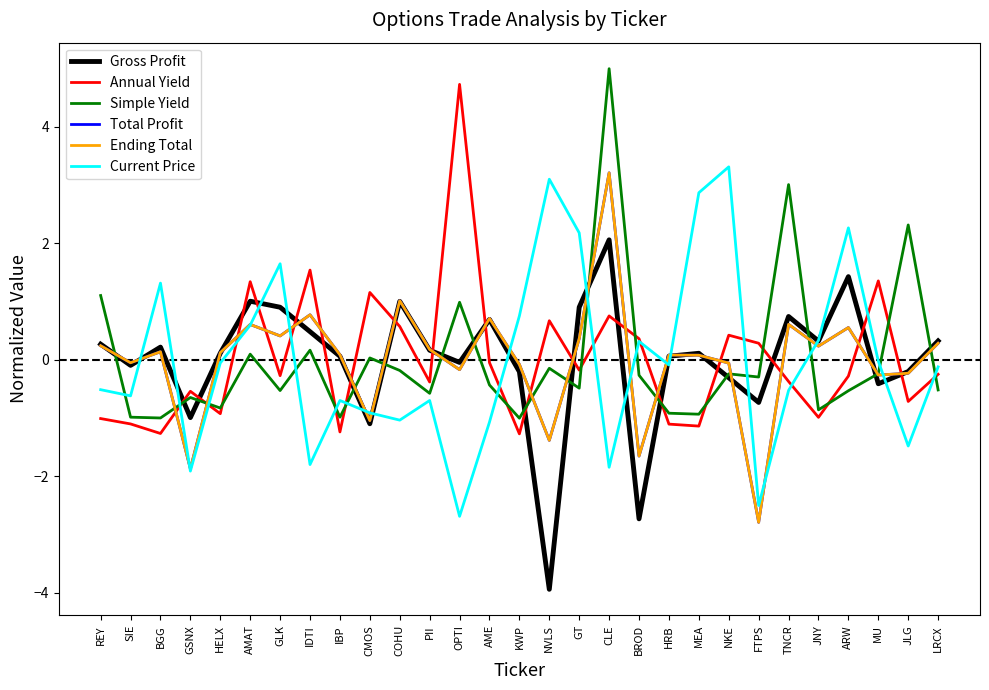

Does the chart display data point markers on the line(s)?

No